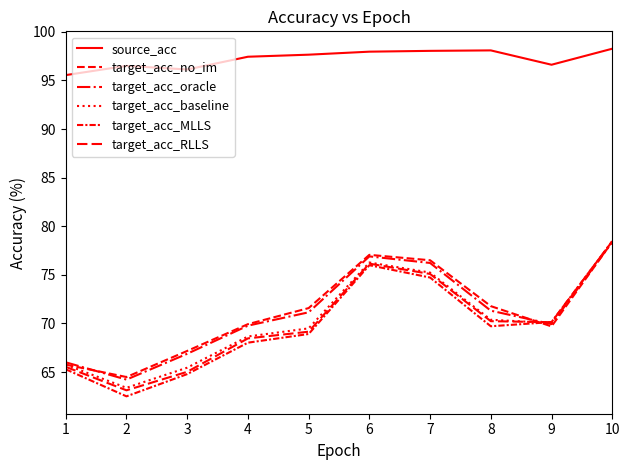

How many values in the source_acc series are below 97?

4